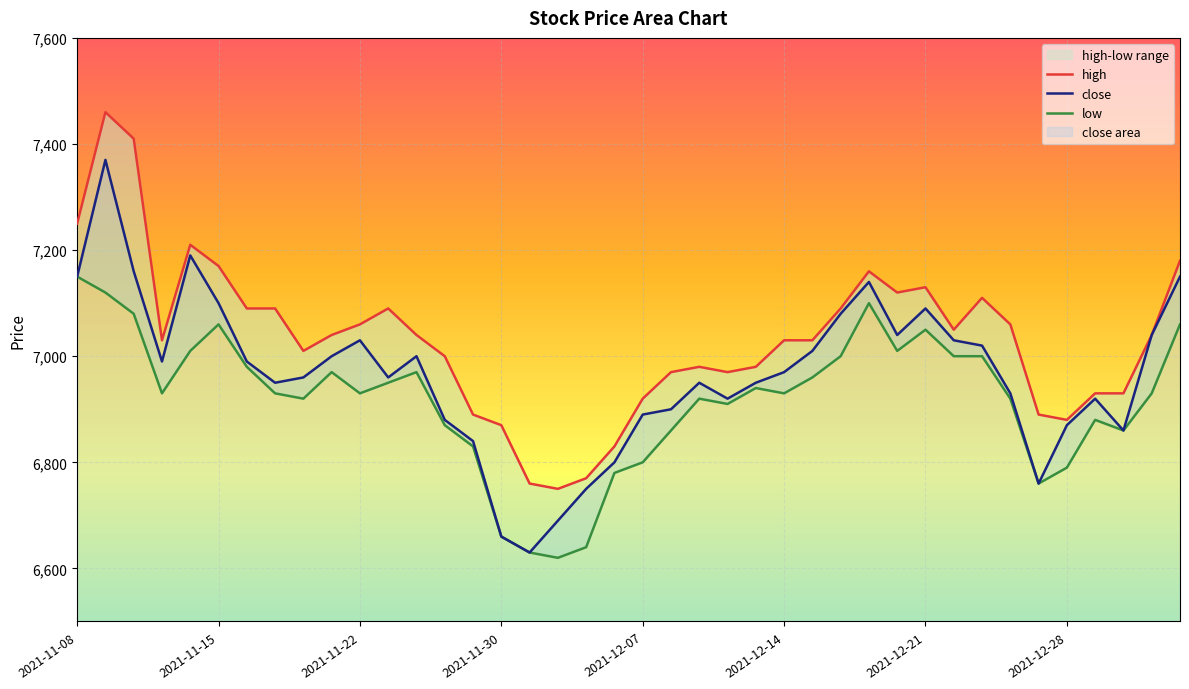

What is the difference between the highest and lowest values at 2021-11-30?

210